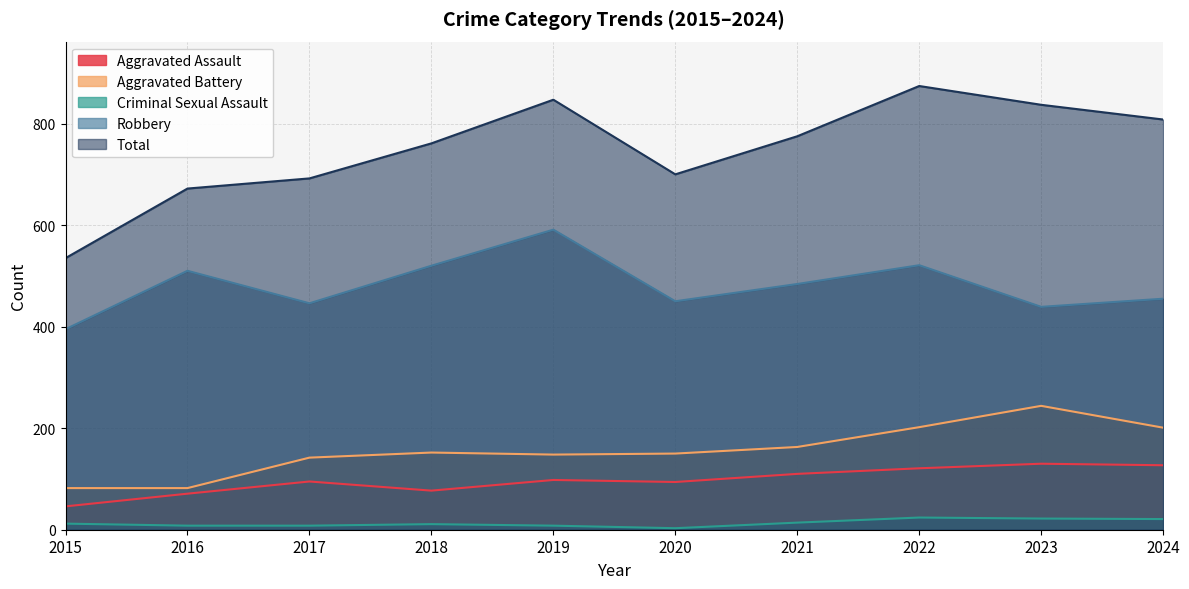

True or false: Criminal Sexual Assault has more than 1 interior local peaks.

True